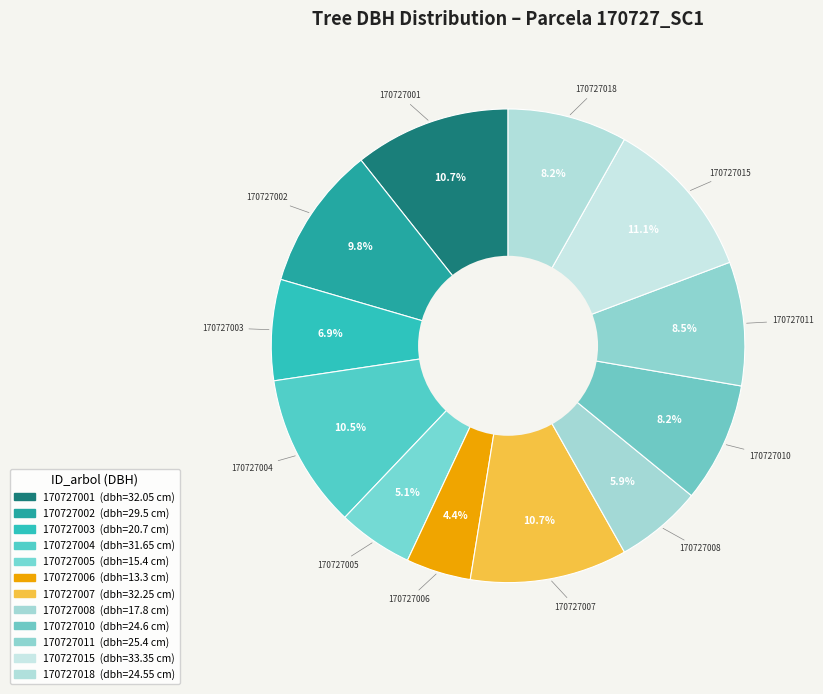

To the nearest percent, what is the difference between the largest and smallest slice percentages?

7%